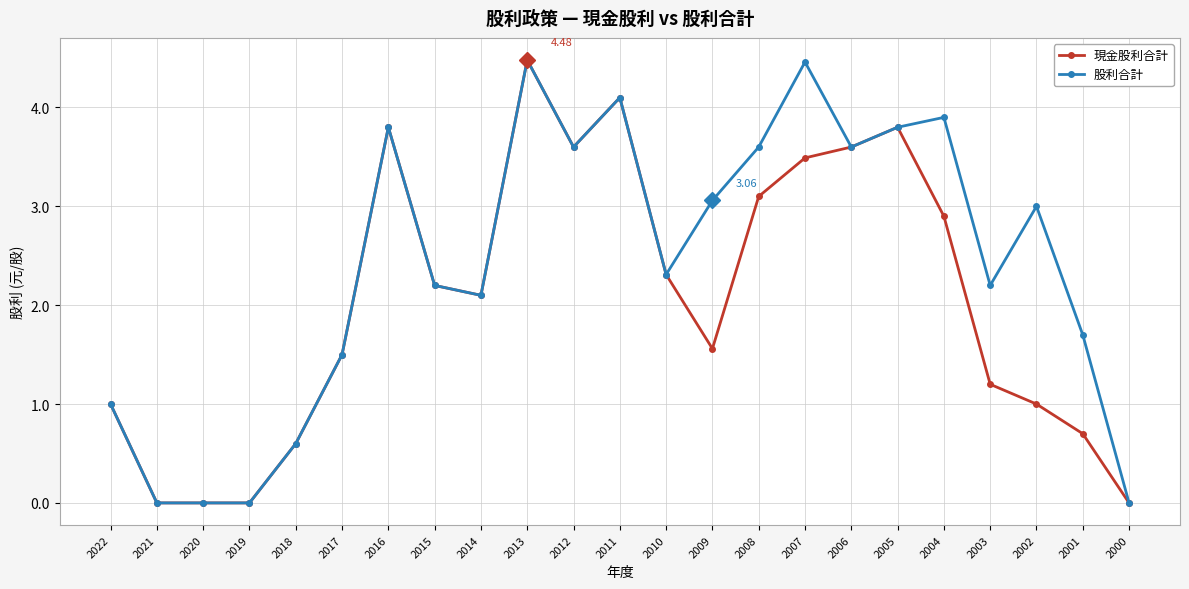

What is the difference between the 現金股利合計 values at 2004 and 2016?

0.9